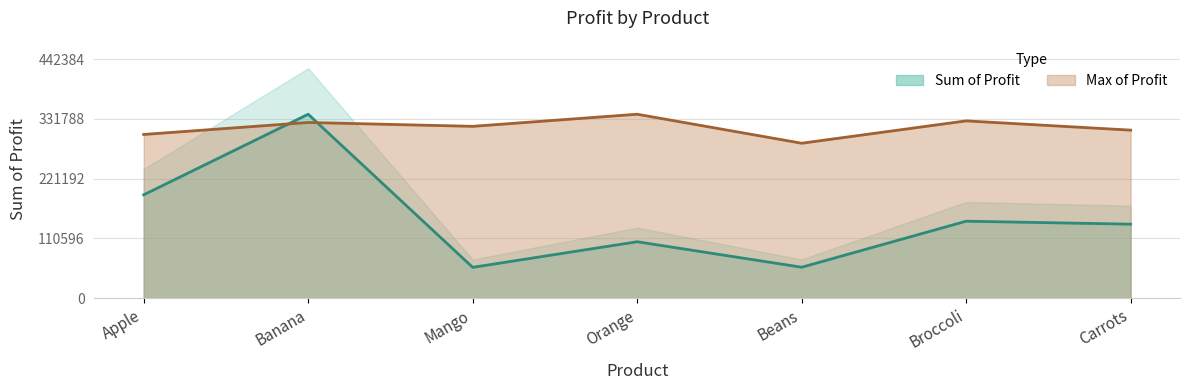

What is the difference between the Max of Profit values at Orange and Apple?

37401.8